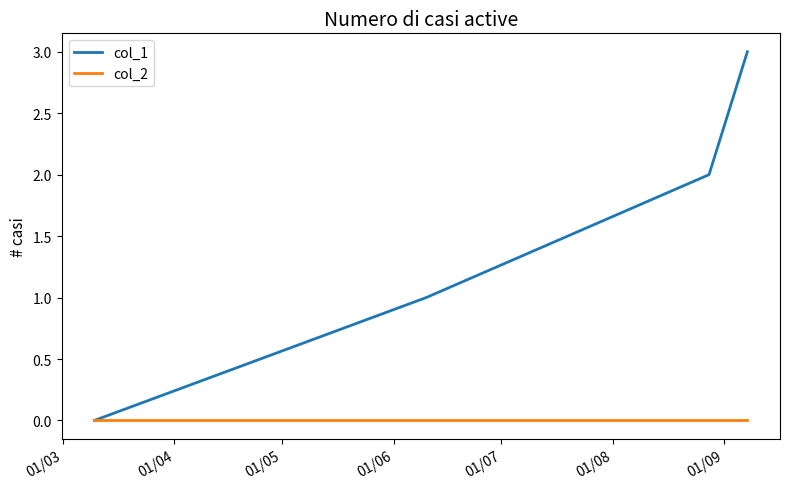

What is the greatest value displayed?

3